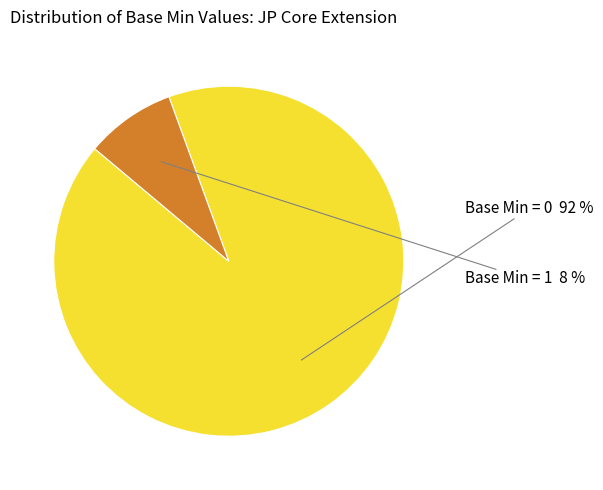

Is there any slice that represents more than half of the pie?

Yes